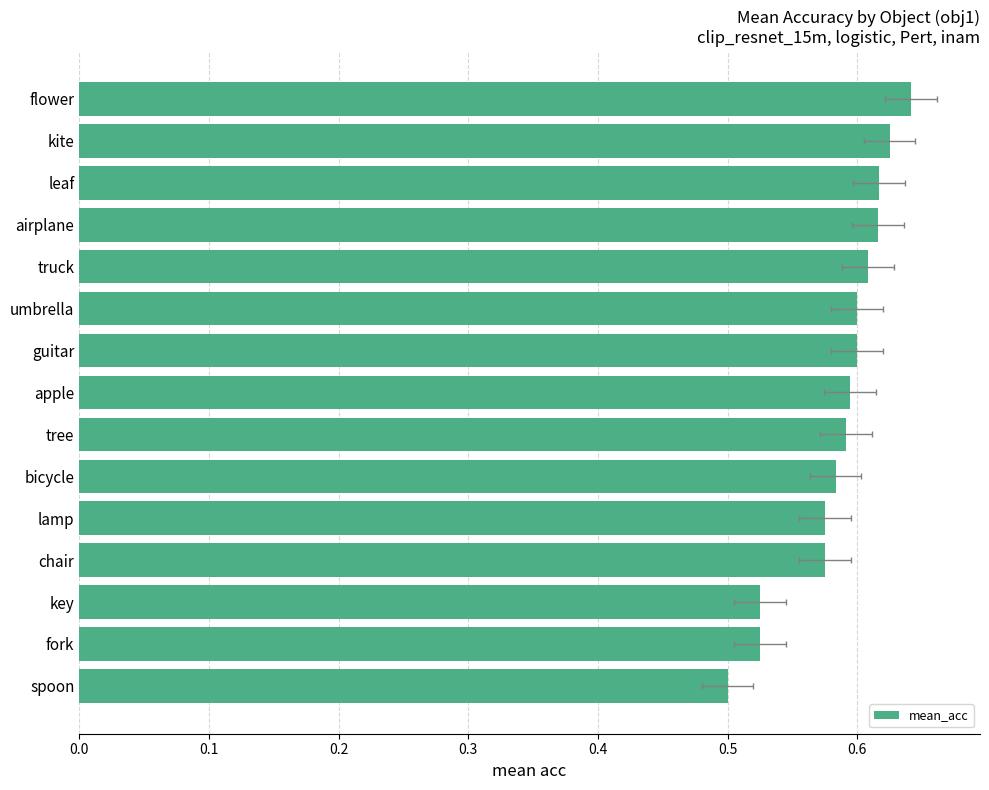

What is the maximum value shown in the chart?

0.6